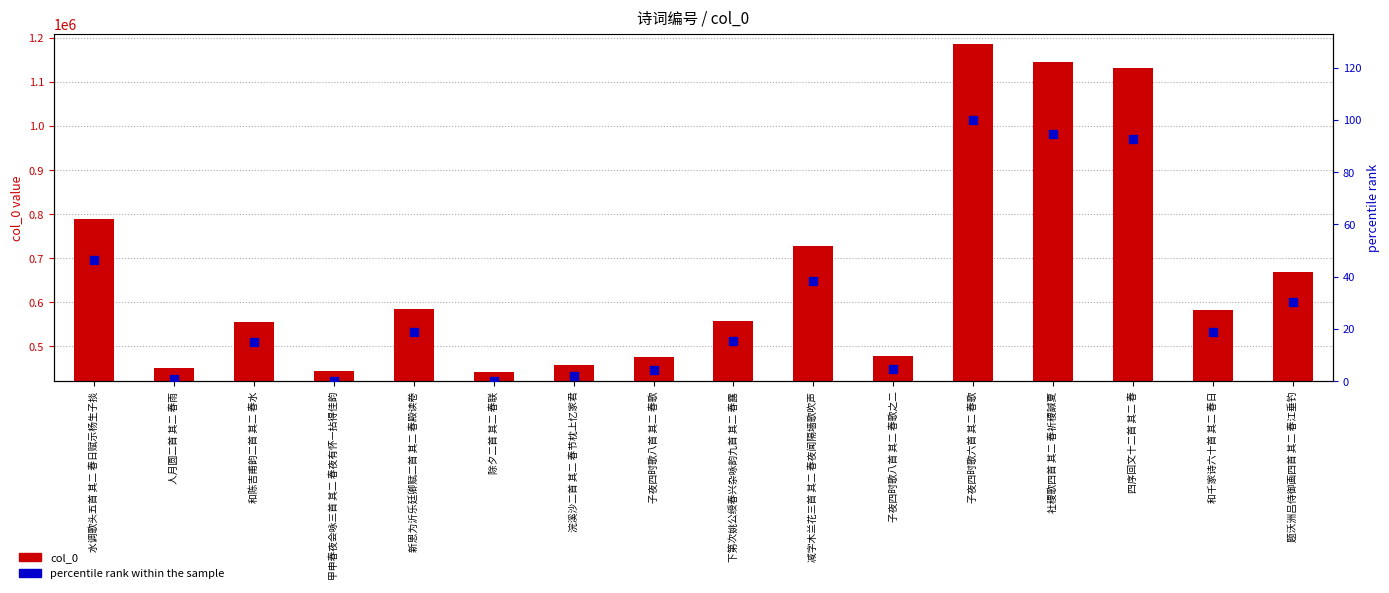

Which series has the largest total across all categories?

col_0